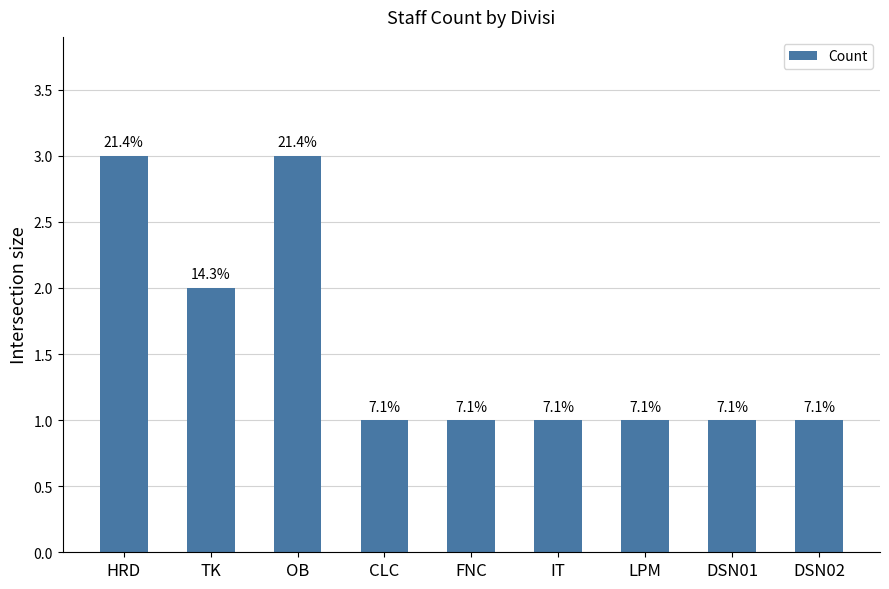

What position from the left is DSN02?

9